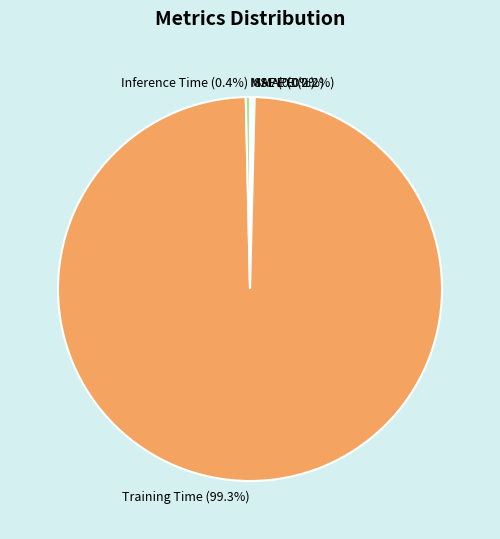

What is the largest slice in the pie chart?

Training Time